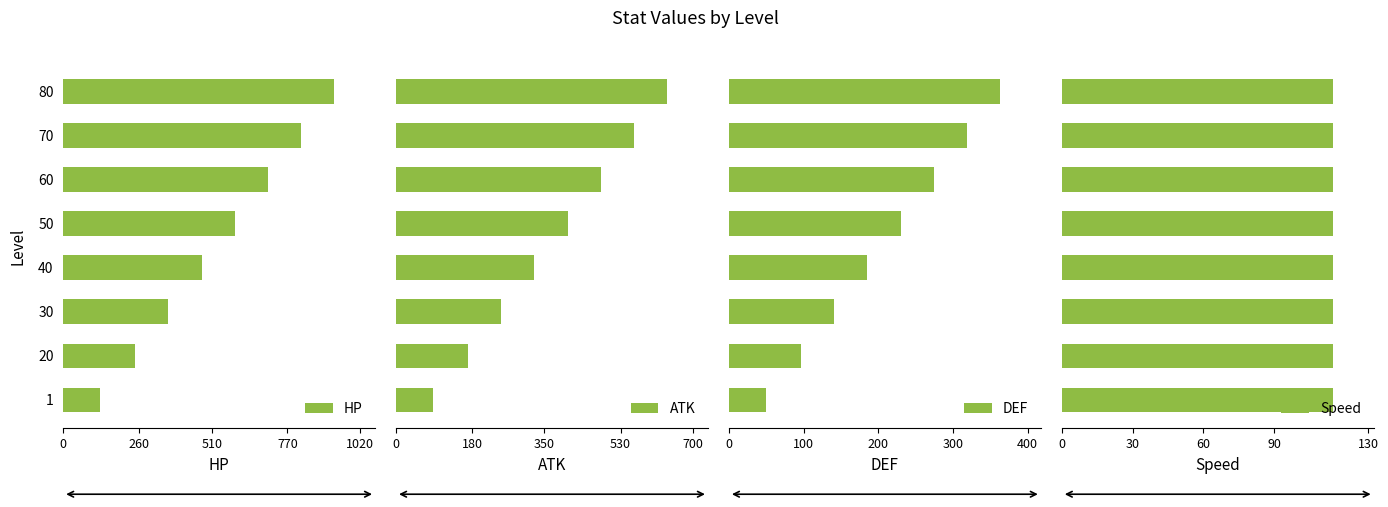

True or false: Speed has a value of 0.1 at 510.

False